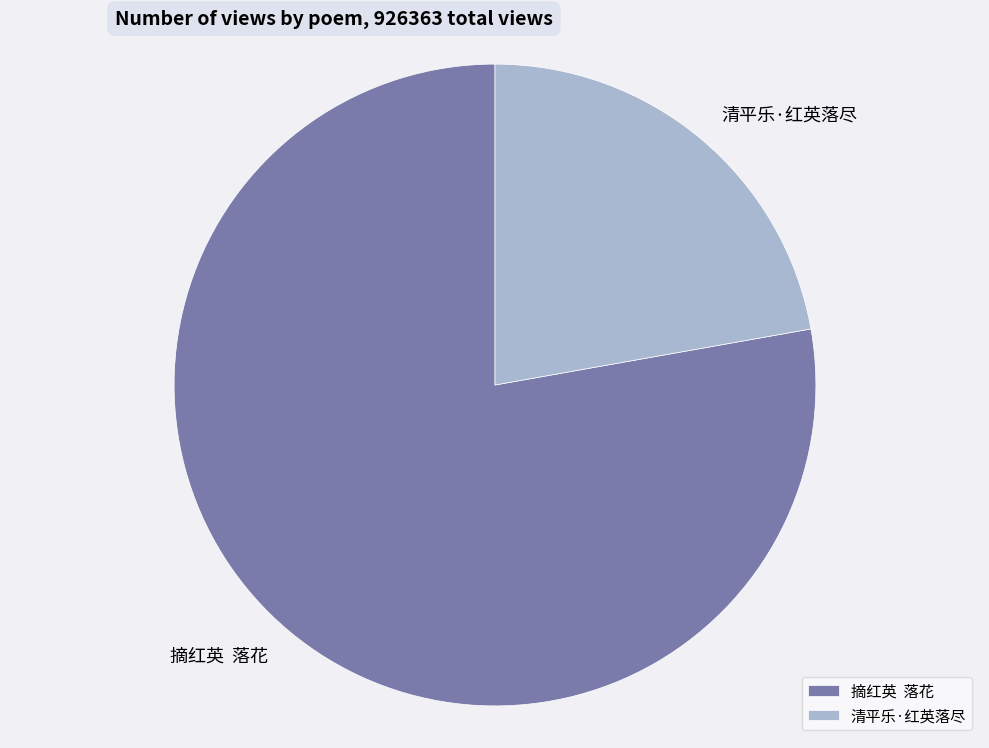

Is the sum of 清平乐·红英落尽 and 摘红英 落花 greater than half?

Yes